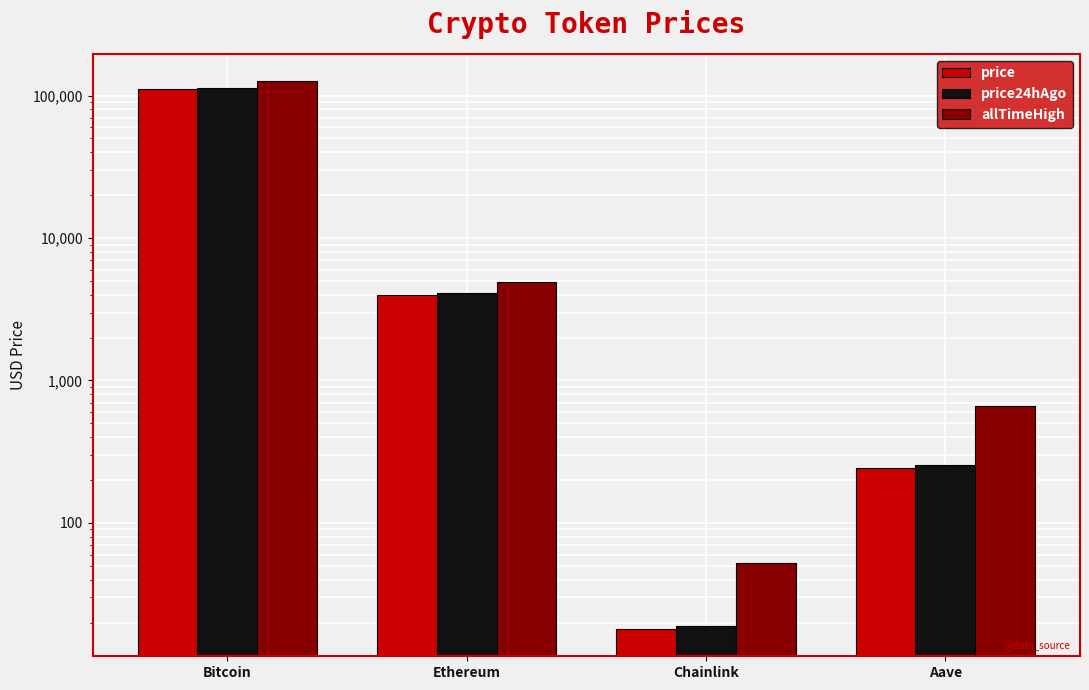

What position from the left is Bitcoin?

1